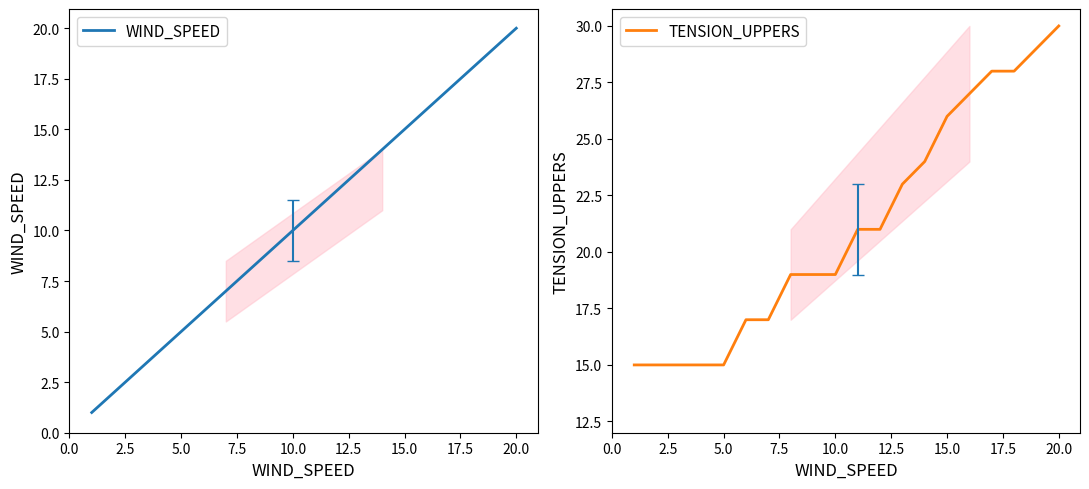

How many data points in WIND_SPEED are above 11?

9